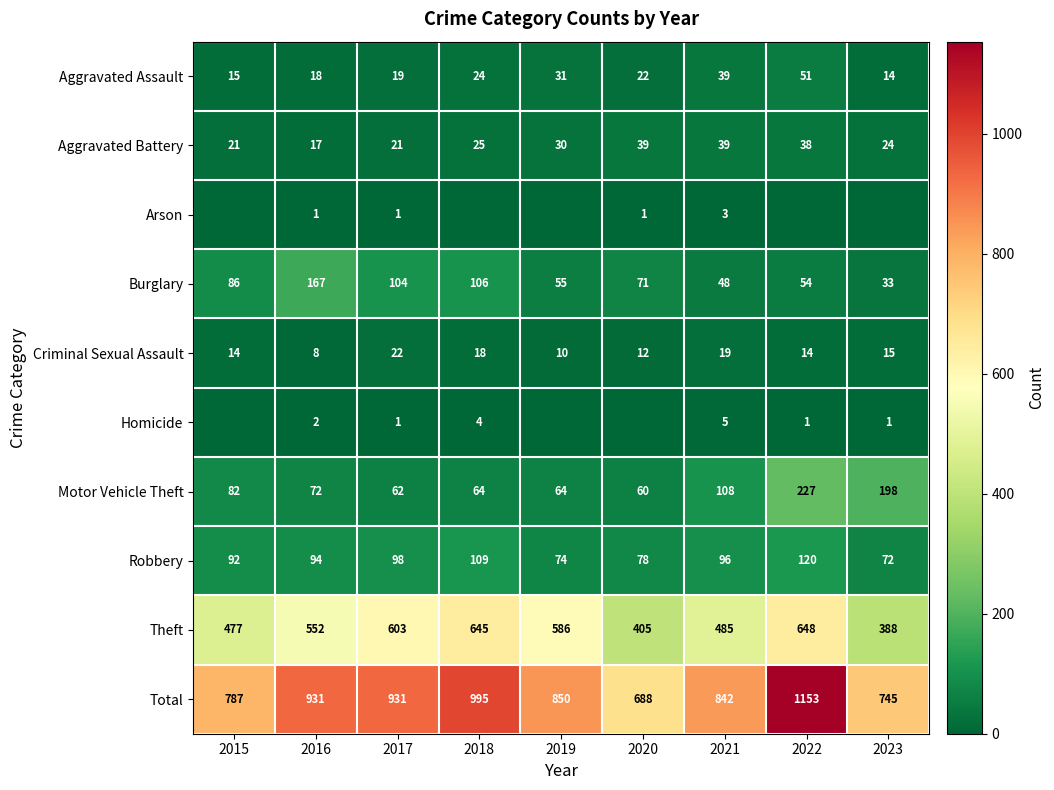

At which label does Burglary first exceed 71?

2015